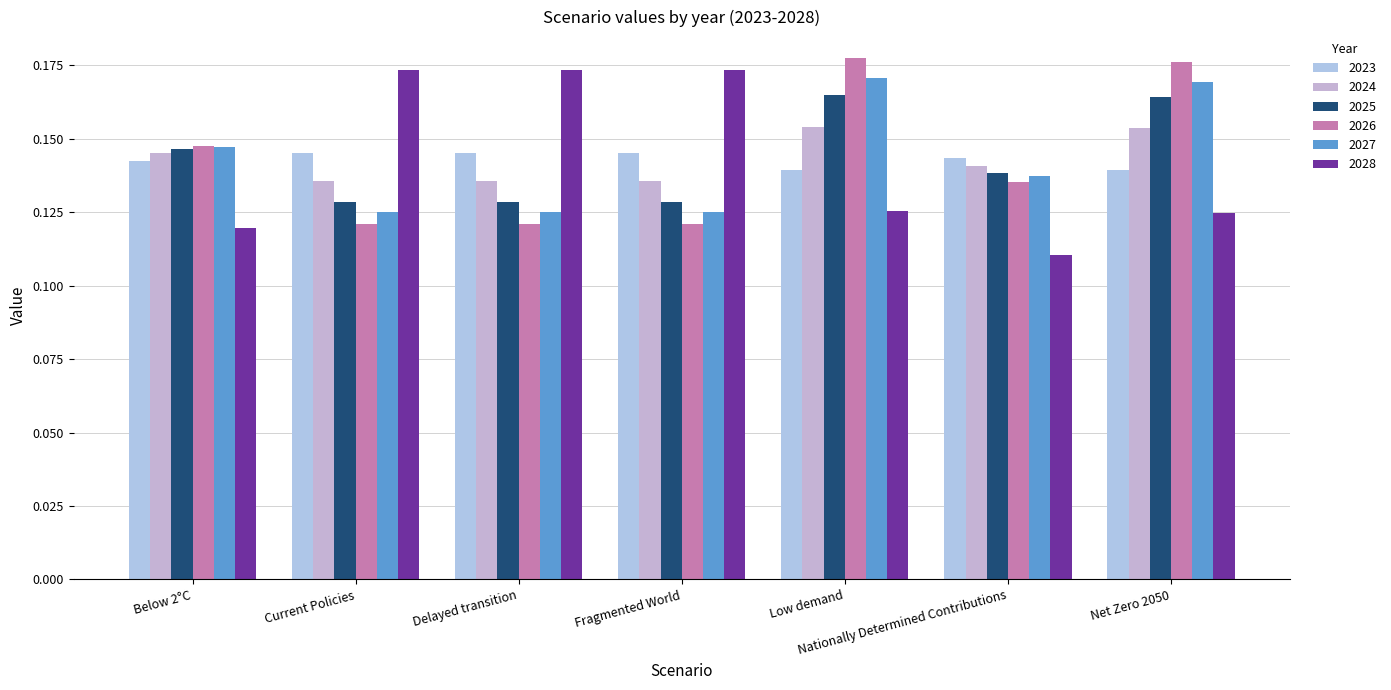

What is the label of the 6th bar from the left?

Nationally Determined Contributions